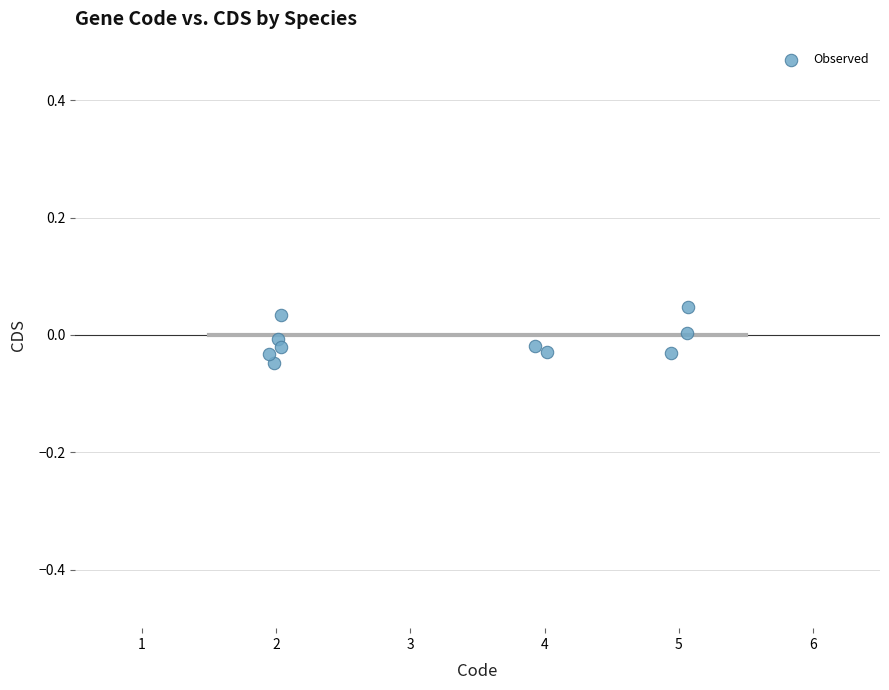

What is the average X value?

3.3